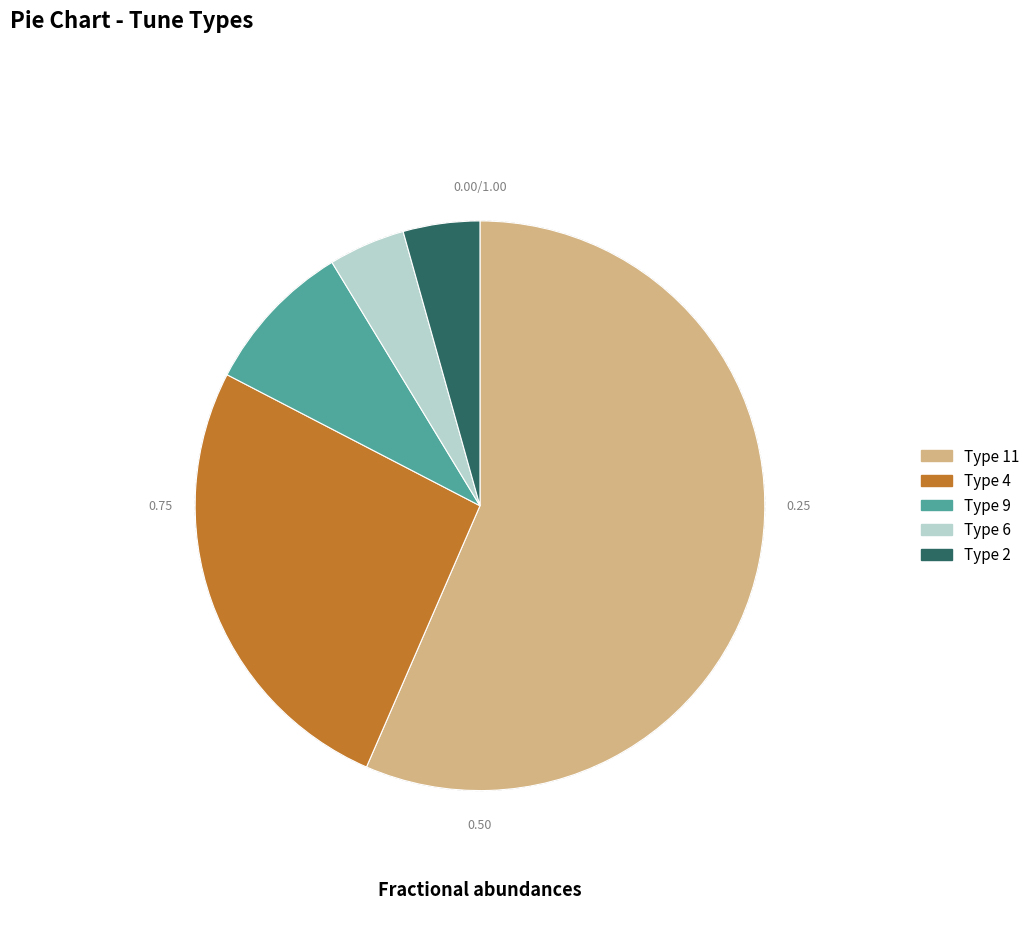

Is there a majority slice in this chart?

Yes